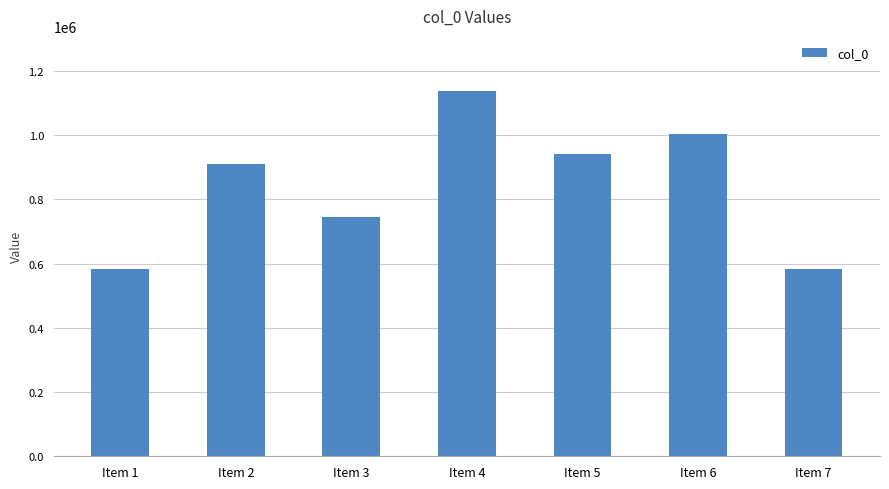

Is it true that the value at Item 6 is 350153?

False